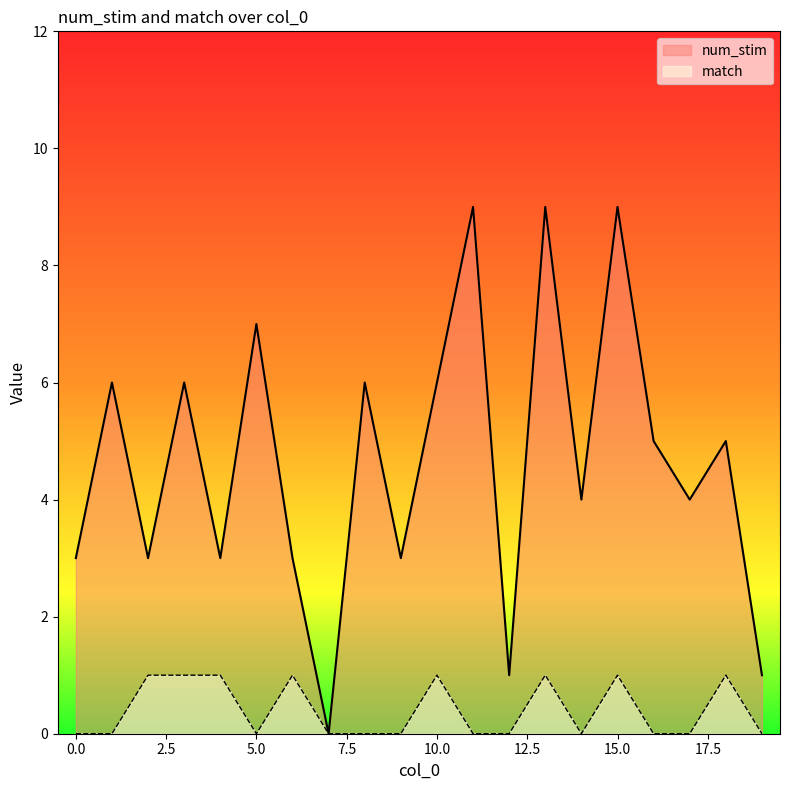

Count the match values in the range 0 to 1.

20